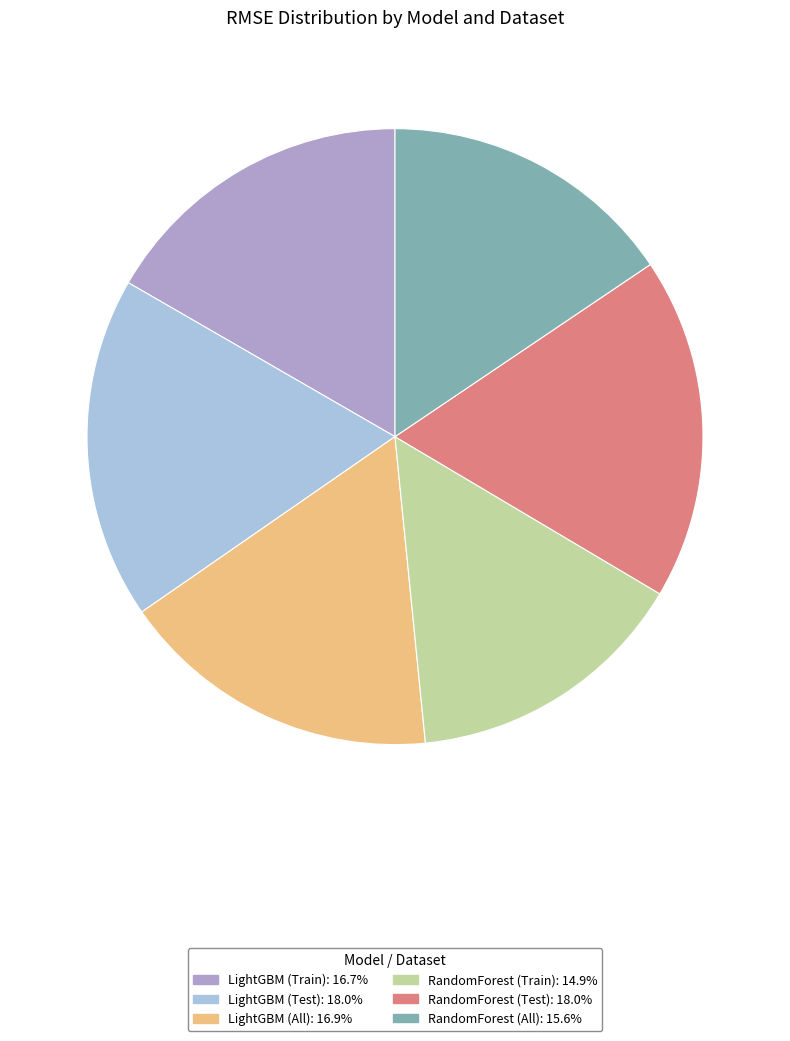

What is the ratio of the value at RandomForest (Test) to the value at LightGBM (Train)?

1.1